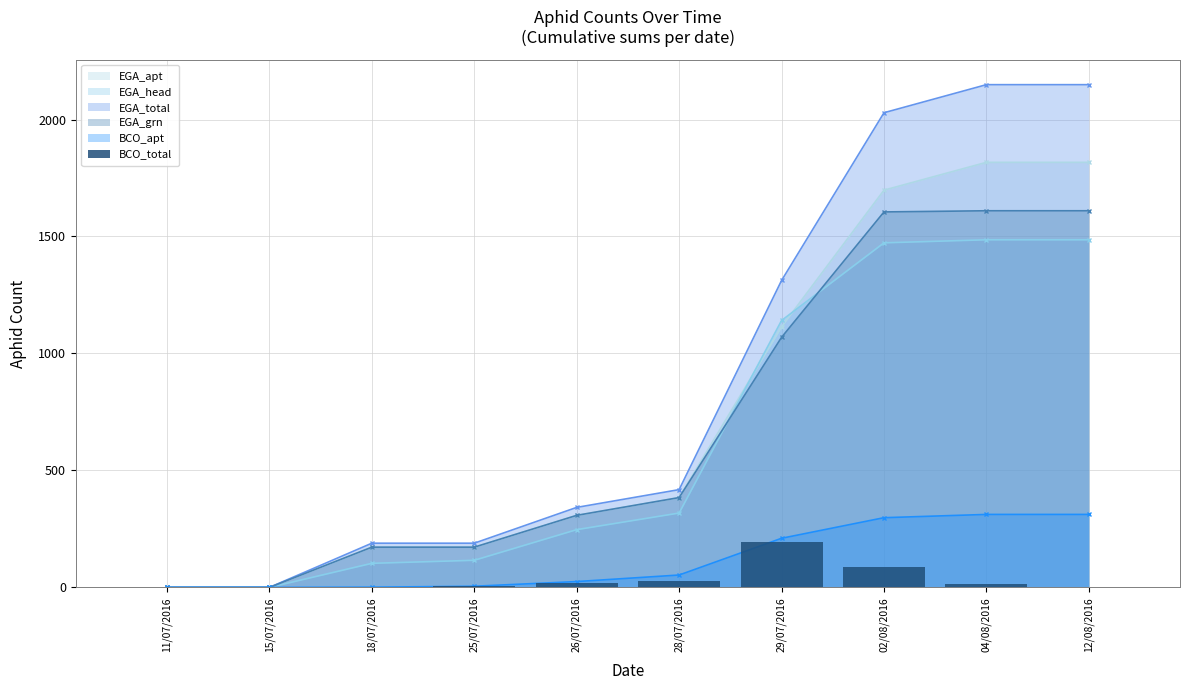

What is the label of the 1st bar from the left?

11/07/2016